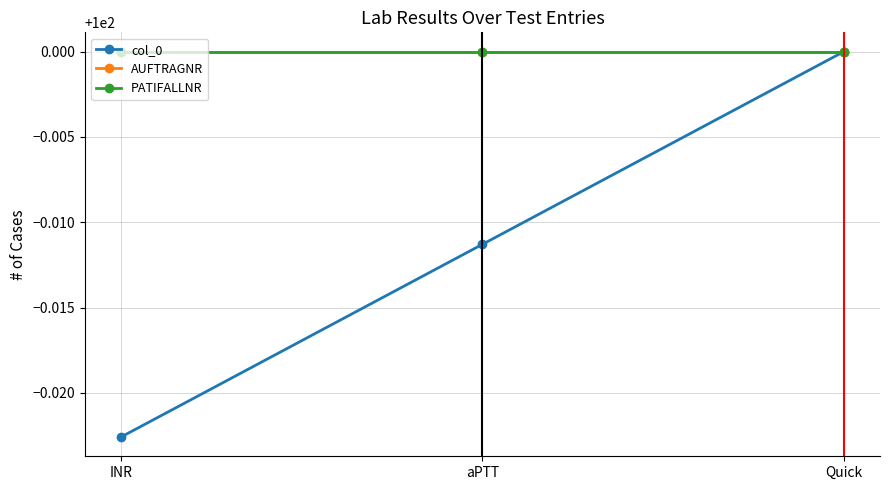

Is it true that col_0 equals 100.0 at INR?

True